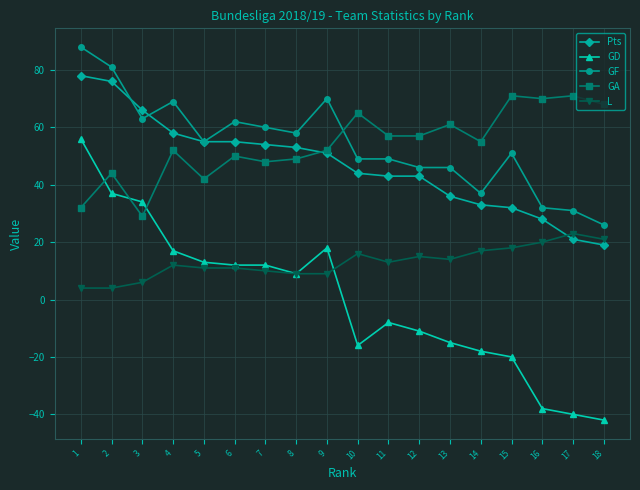

Read the GD value at 1.

56